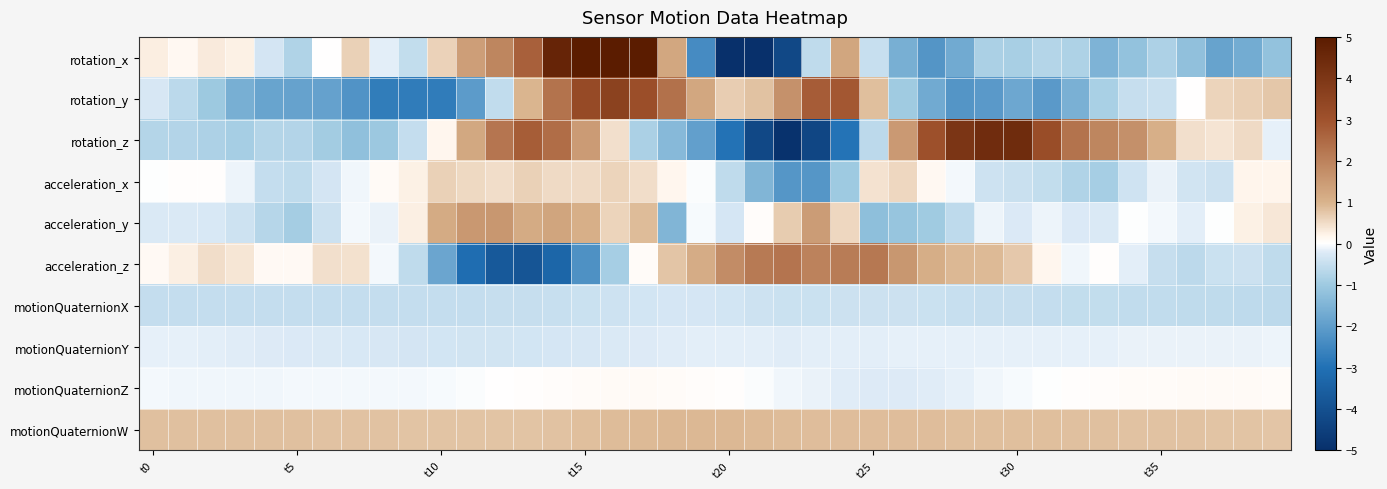

Which series has the largest total across all categories?

motionQuaternionW